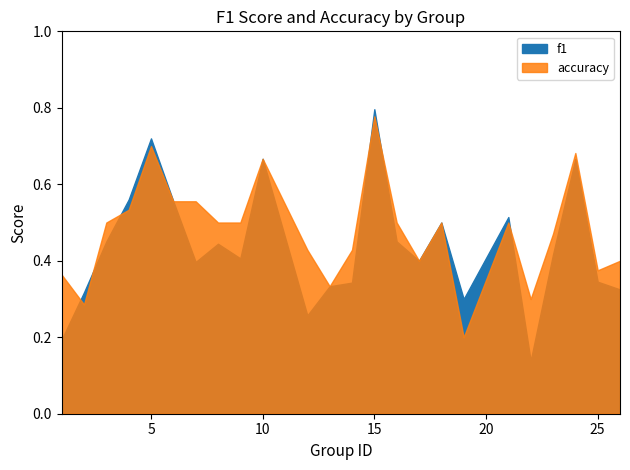

At which category is the sum across all series the highest?

15